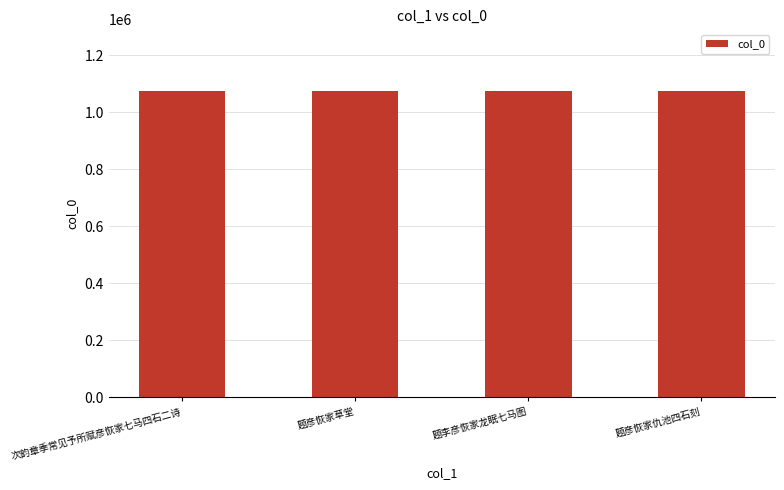

Approximately how many times larger is the value at 题彦恢家仇池四石刻 compared to 次韵章季常见予所赋彦恢家七马四石二诗?

1.0